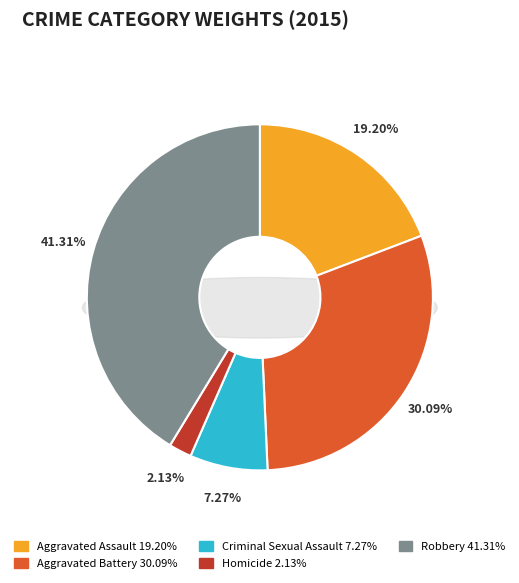

Is it true that Aggravated Assault is 19% of the pie?

True